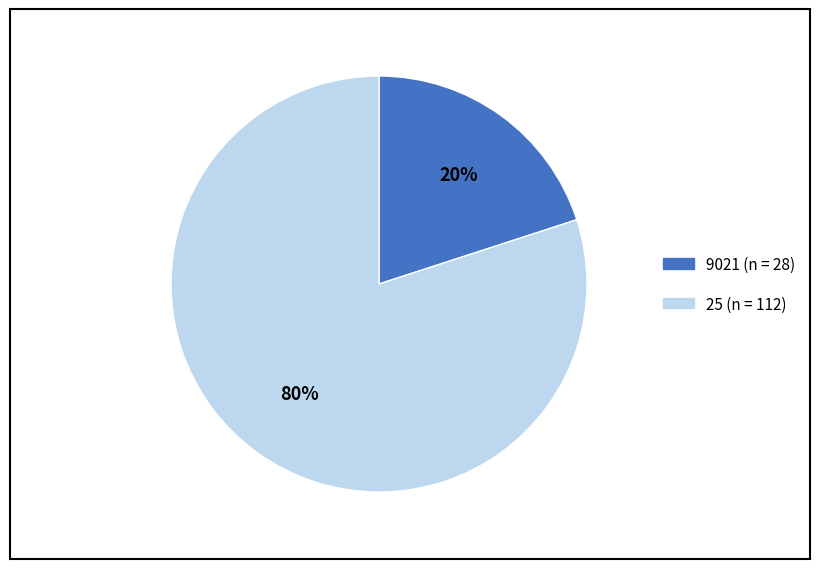

Is there a majority slice in this chart?

Yes